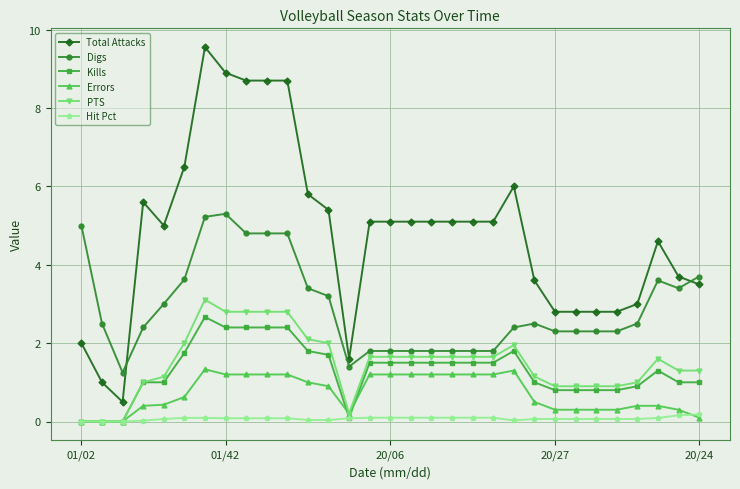

What is the greatest value displayed?

9.6